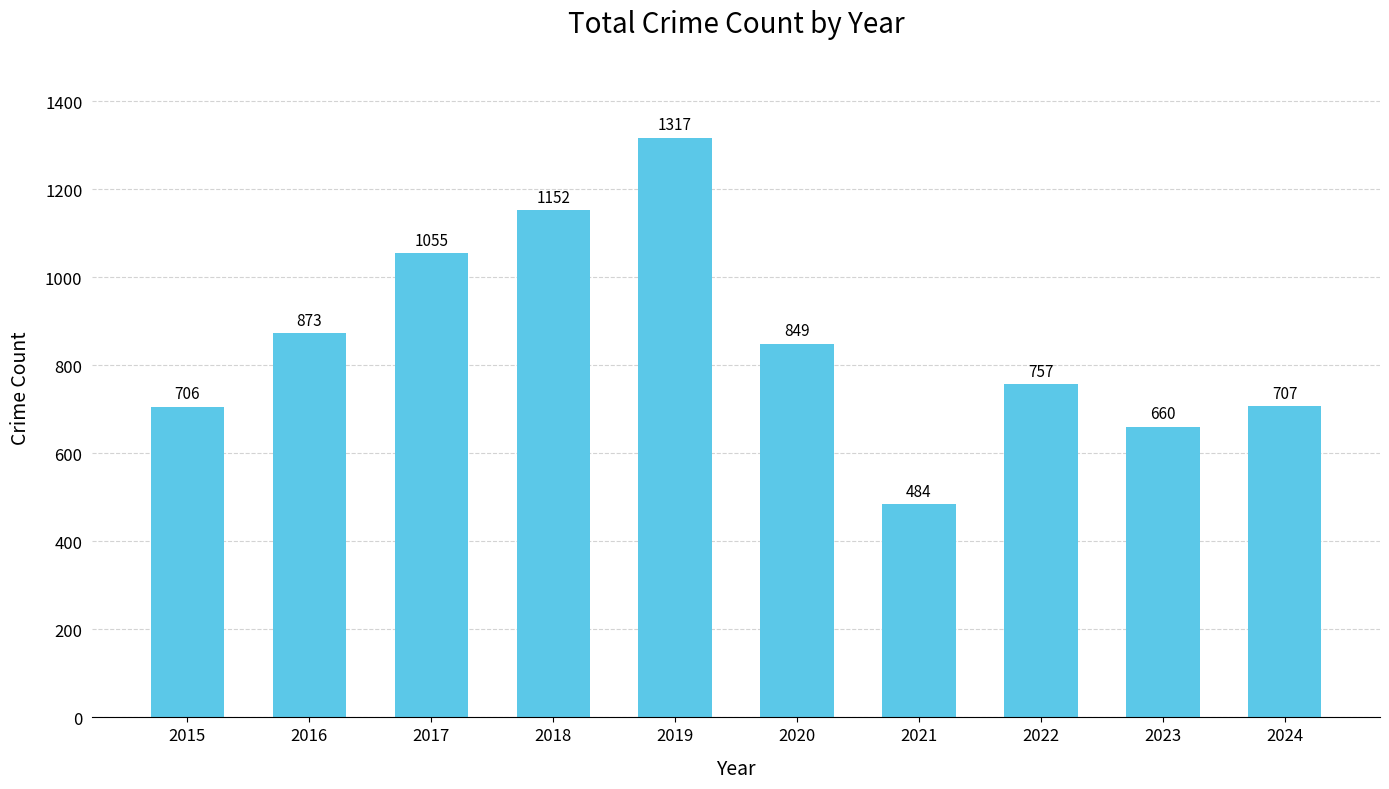

The value at 2017 is 1055. True or false?

True